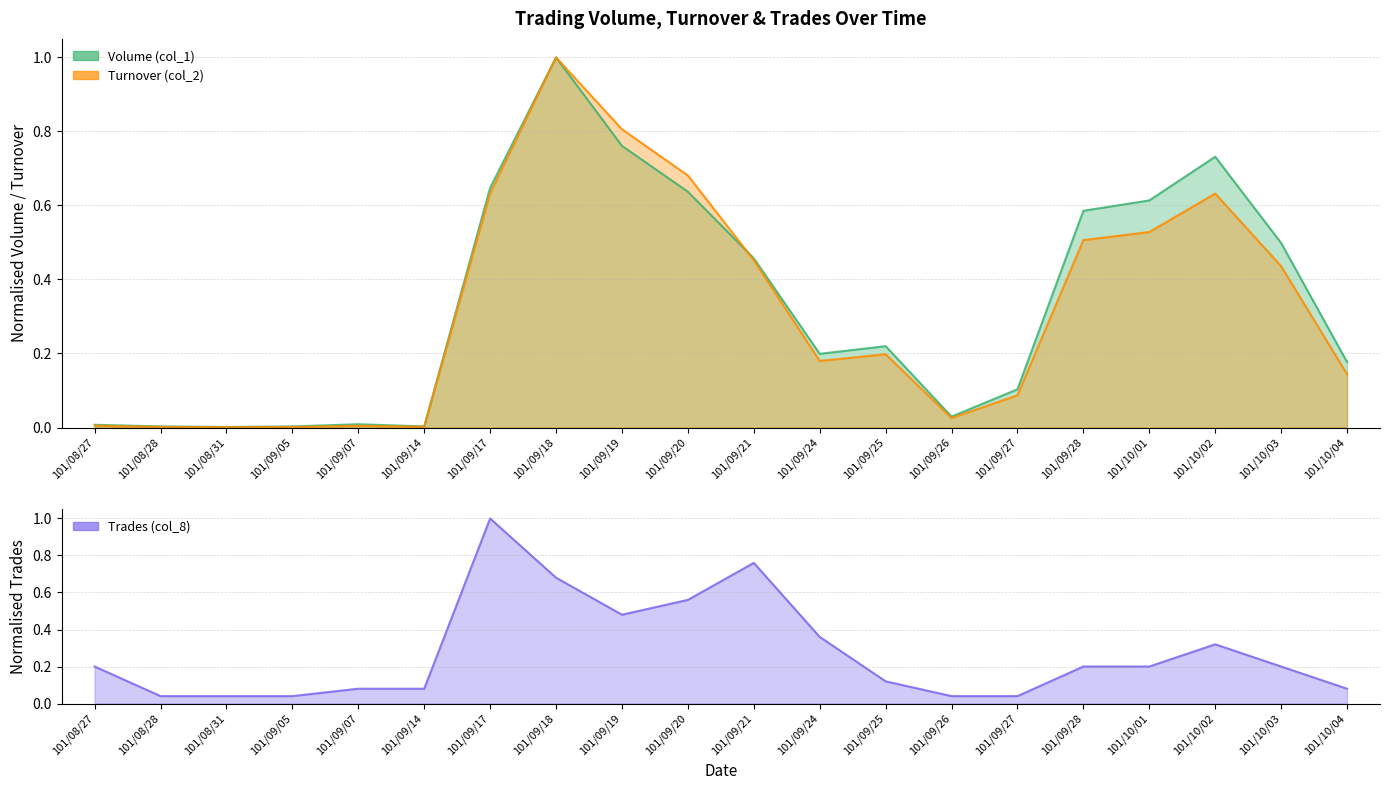

What is the maximum value for Volume (col_1)?

1.0